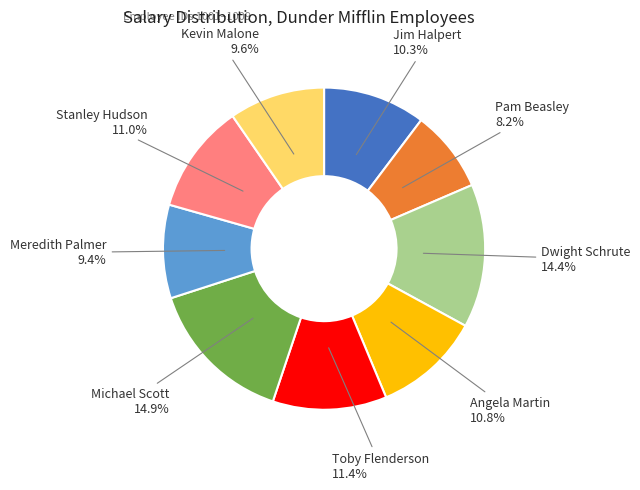

Does Meredith Palmer account for over 50% of the chart?

No